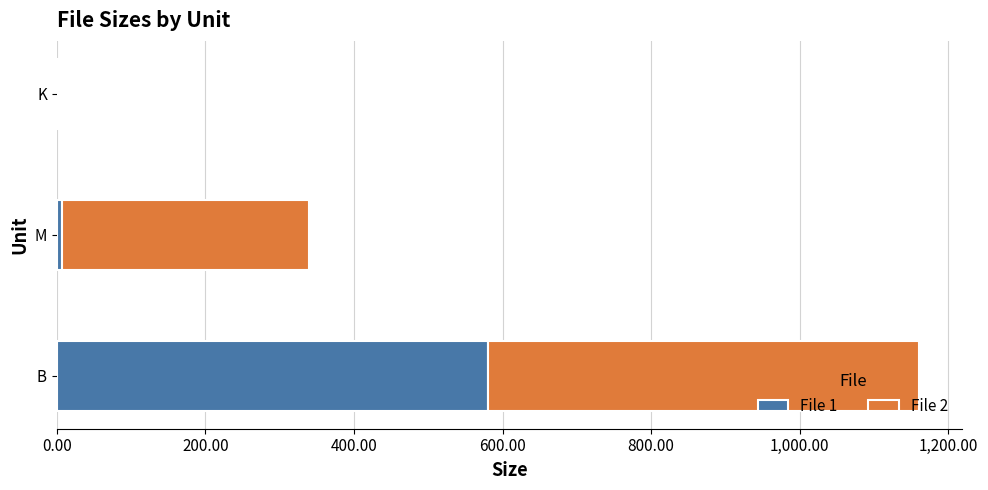

What is the highest value of the File 1 series?

580.0